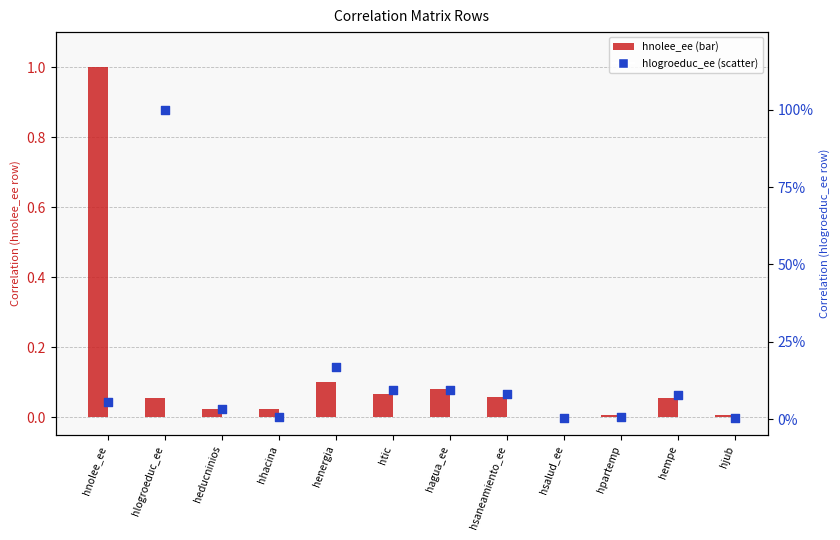

At which category is the sum across all series the highest?

hnolee_ee